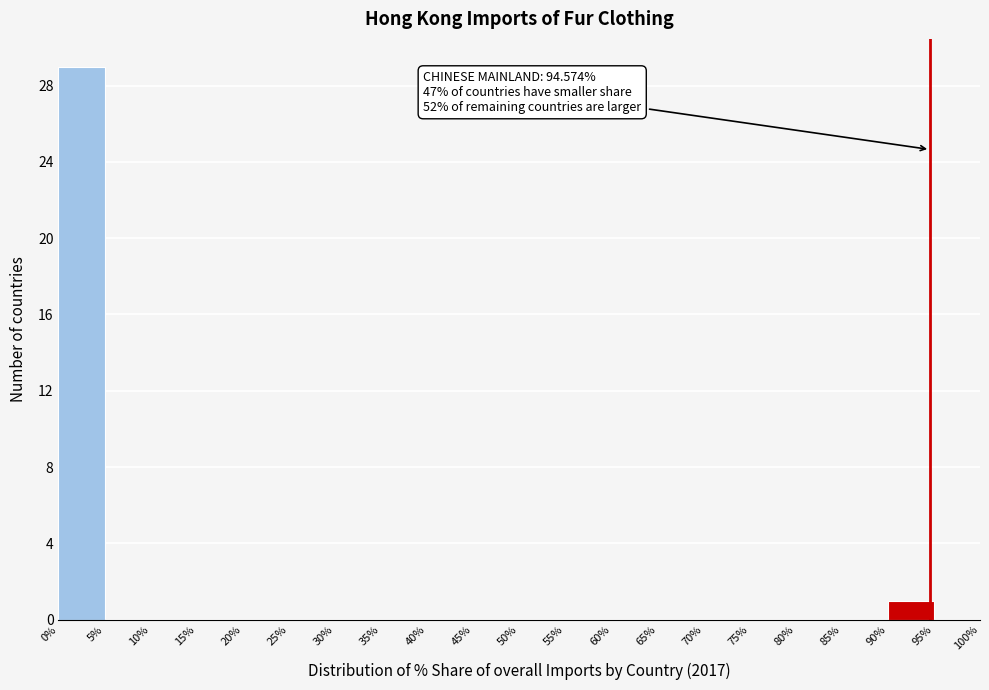

Which range on the x-axis has the tallest bar?

0% to 5%